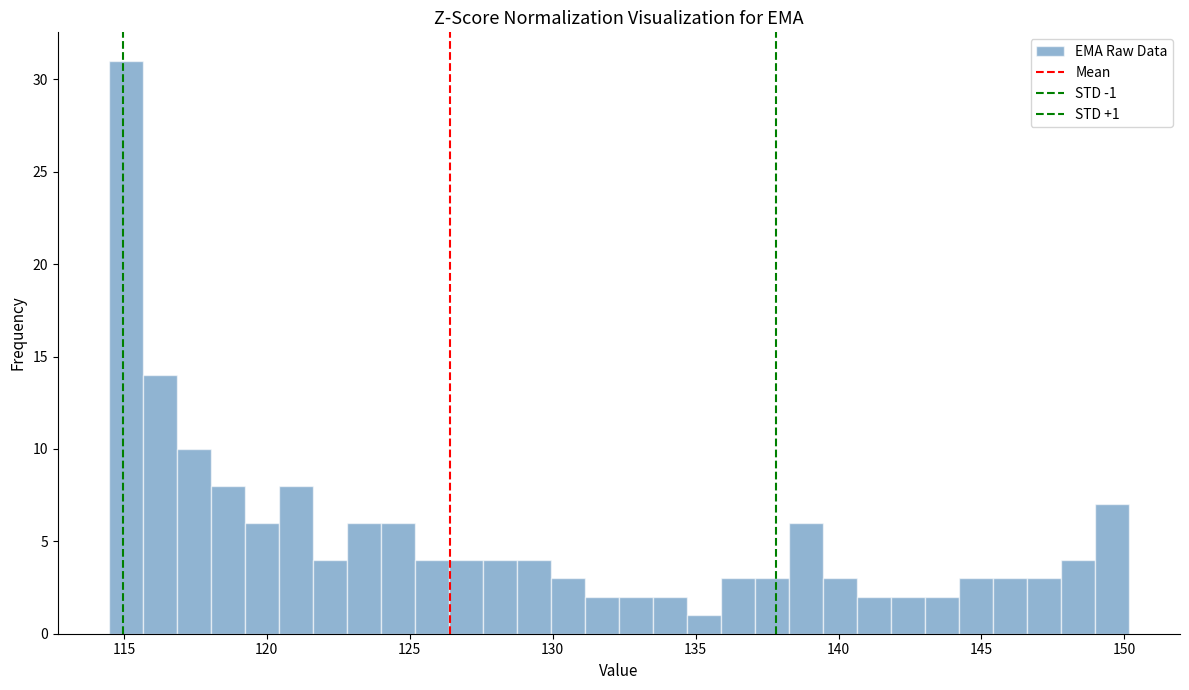

Around what value on the x-axis is the tallest bar? Give the approximate position of its centre, as read against the axis.

115.0